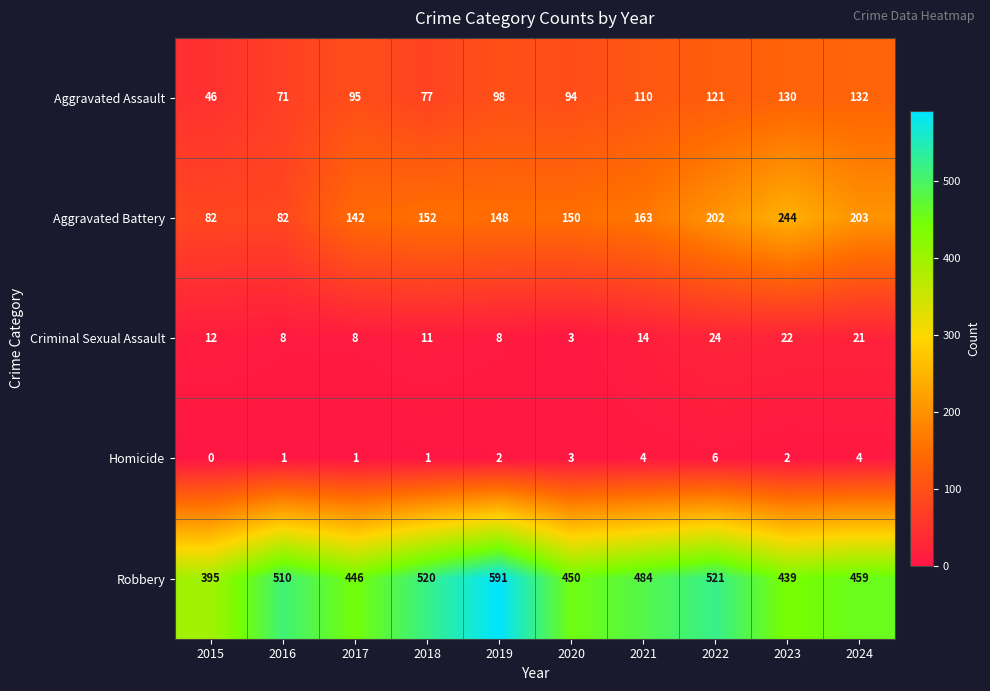

Count the number of data series in this chart.

5